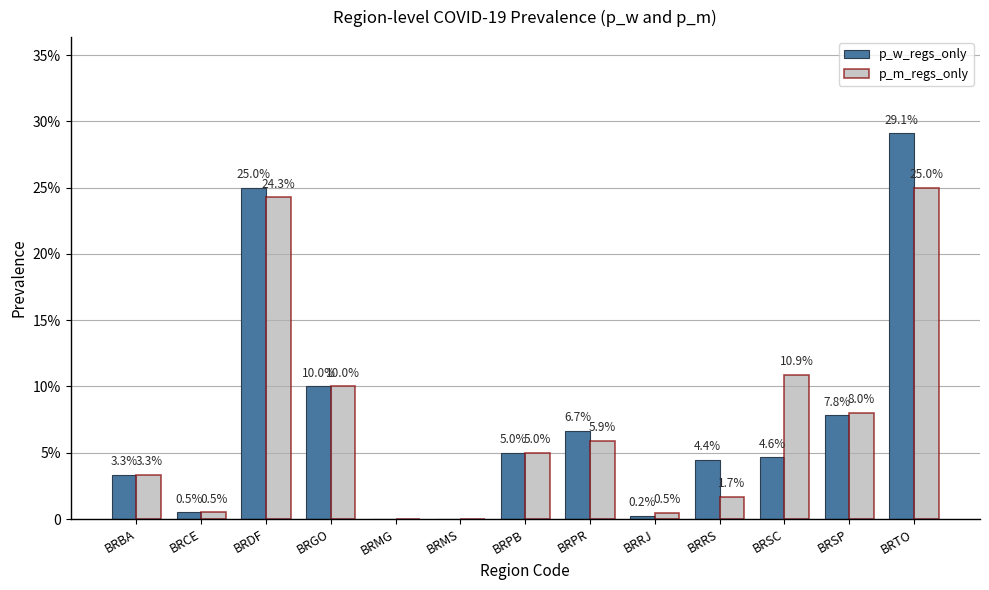

Are the bars grouped side by side (vs. stacked)?

Yes